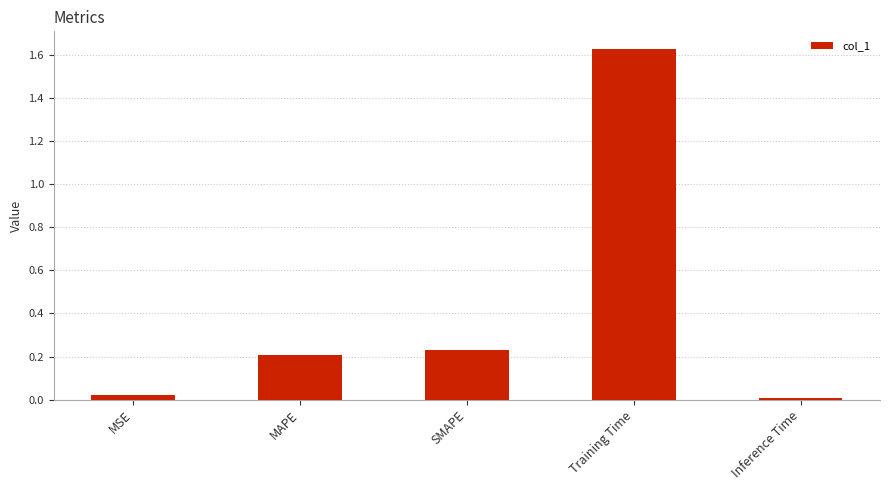

List the labels in order of value, smallest first.

Inference Time, MSE, MAPE, SMAPE, Training Time